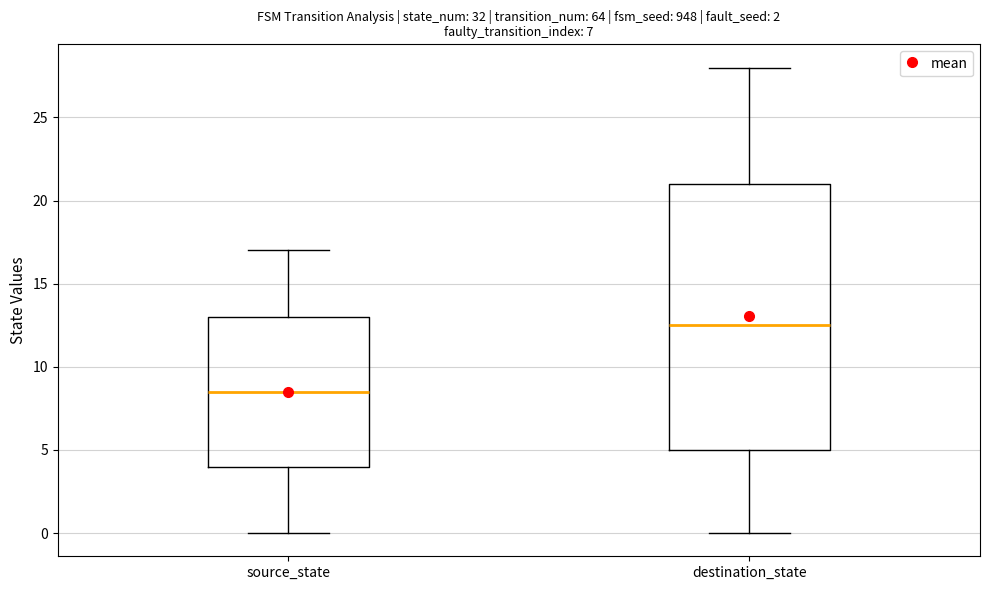

Which box has the lowest median line?

source_state